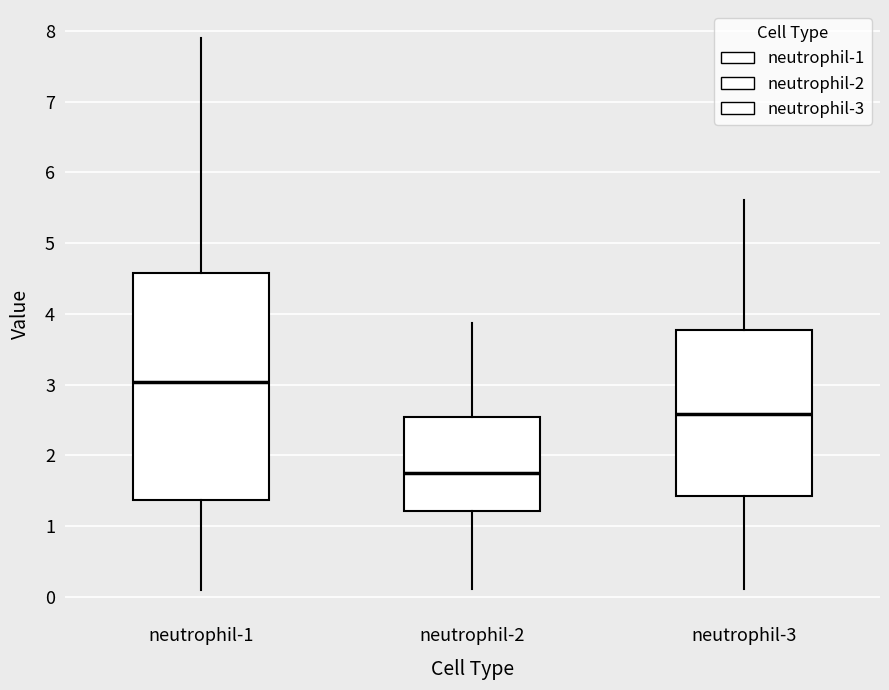

Which box is the tallest, from its lower edge to its upper edge?

neutrophil-1